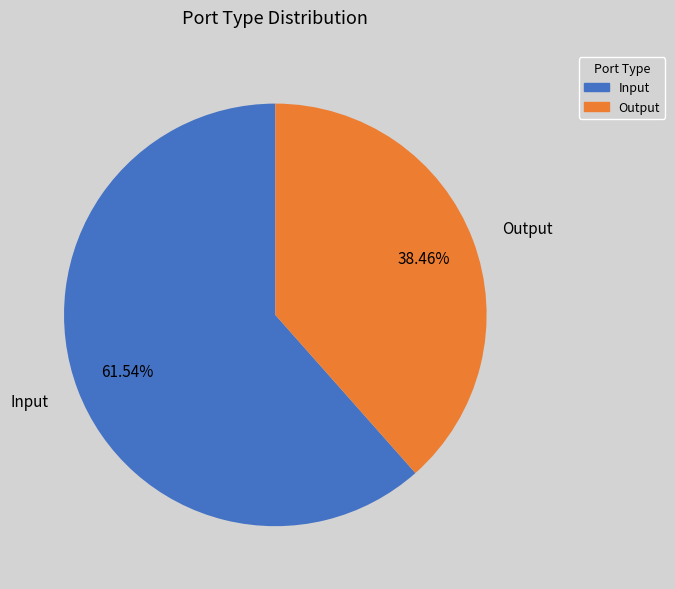

Combined, do Input and Output account for over 50%?

Yes